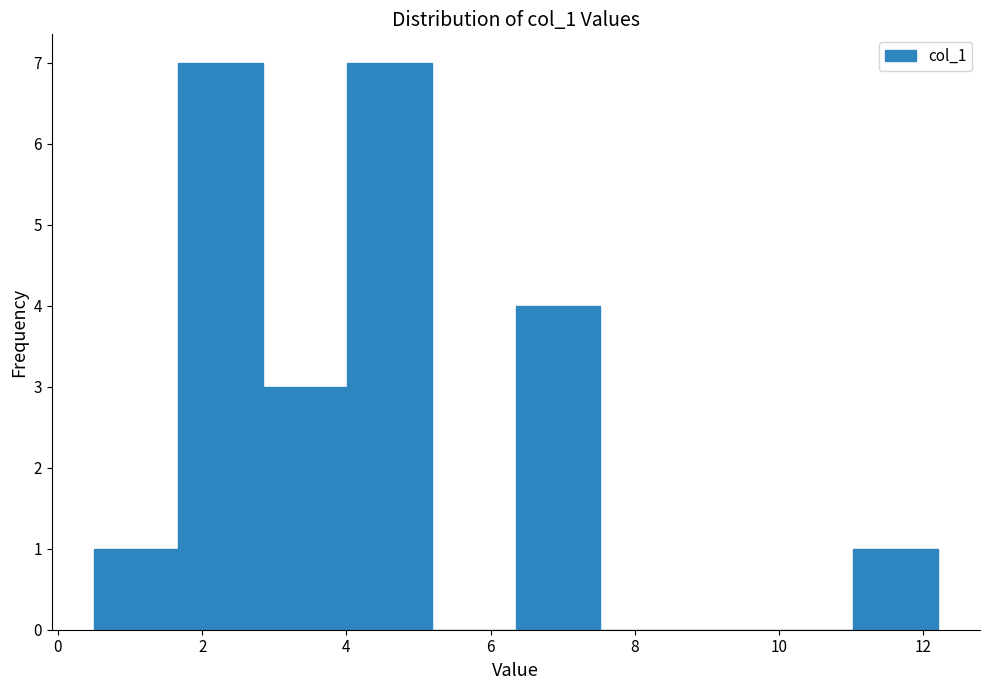

Reading left to right, transcribe this chart: for each bar, give the range it covers on the x-axis and its height. Neither the bar edges nor the heights are printed on the chart, so give them approximately, as read against the axes.

0.6 to 1.6: 1
1.6 to 2.8: 7
2.8 to 4.0: 3
4.0 to 5.2: 7
5.2 to 6.4: 0
6.4 to 7.6: 4
7.6 to 8.6: 0
8.6 to 9.8: 0
9.8 to 11.0: 0
11.0 to 12.2: 1